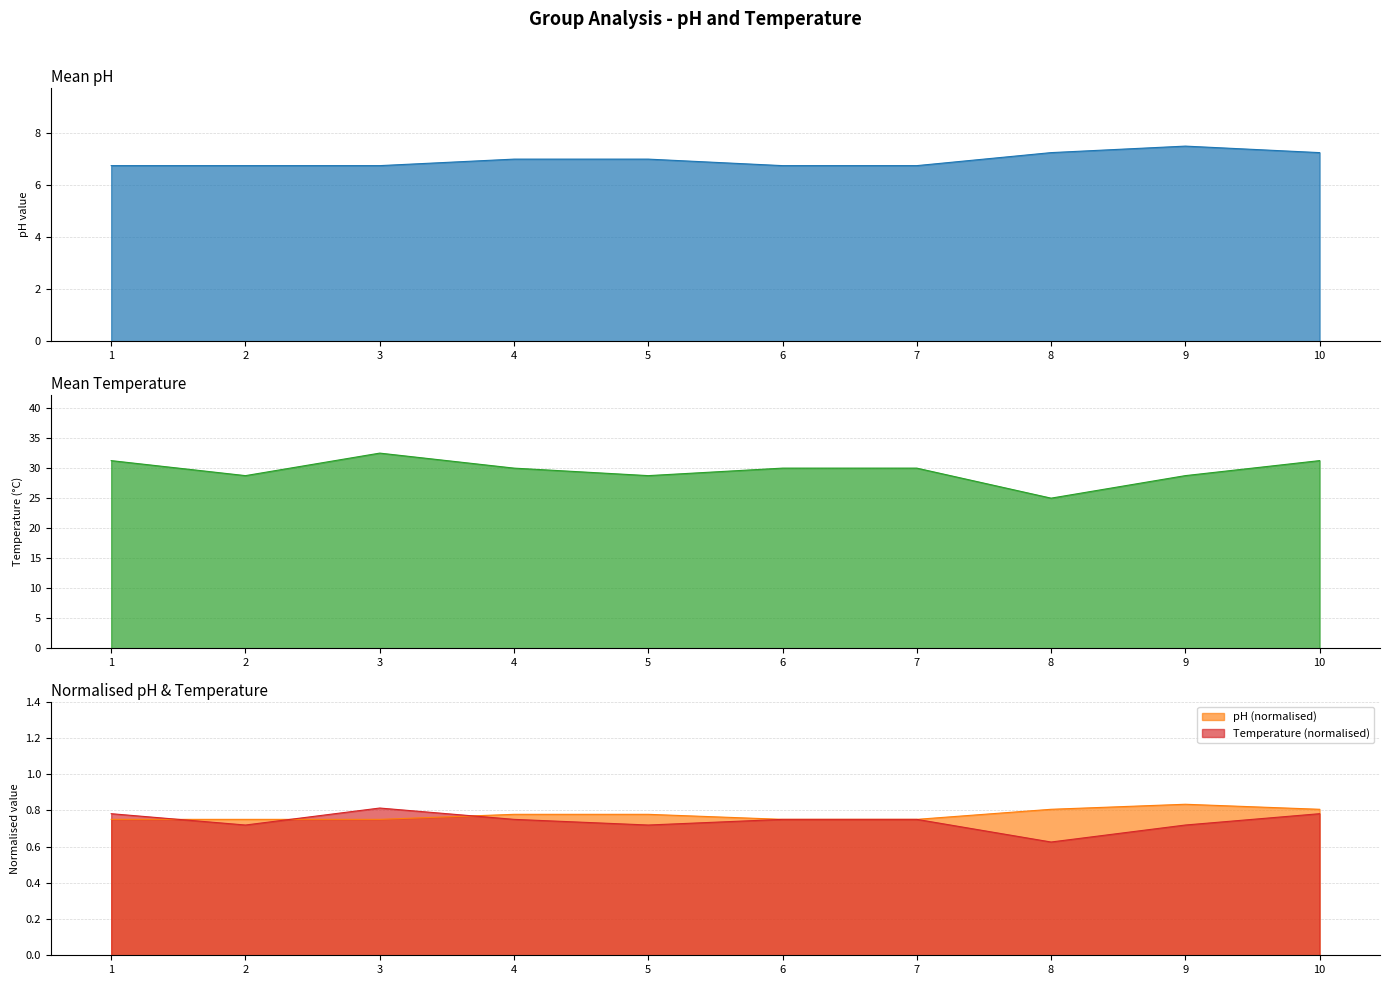

The pH (normalised) series shows 1.2 at 3. True or false?

False